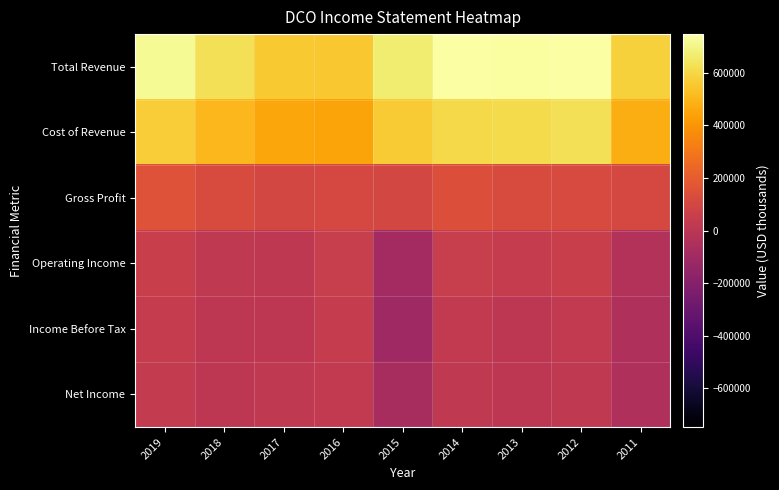

Which has a higher value, 2016 or 2013?

2013